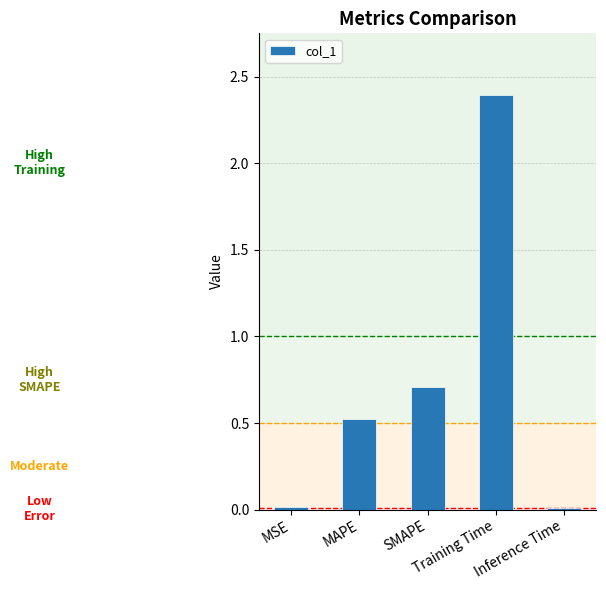

What is the average value?

0.7